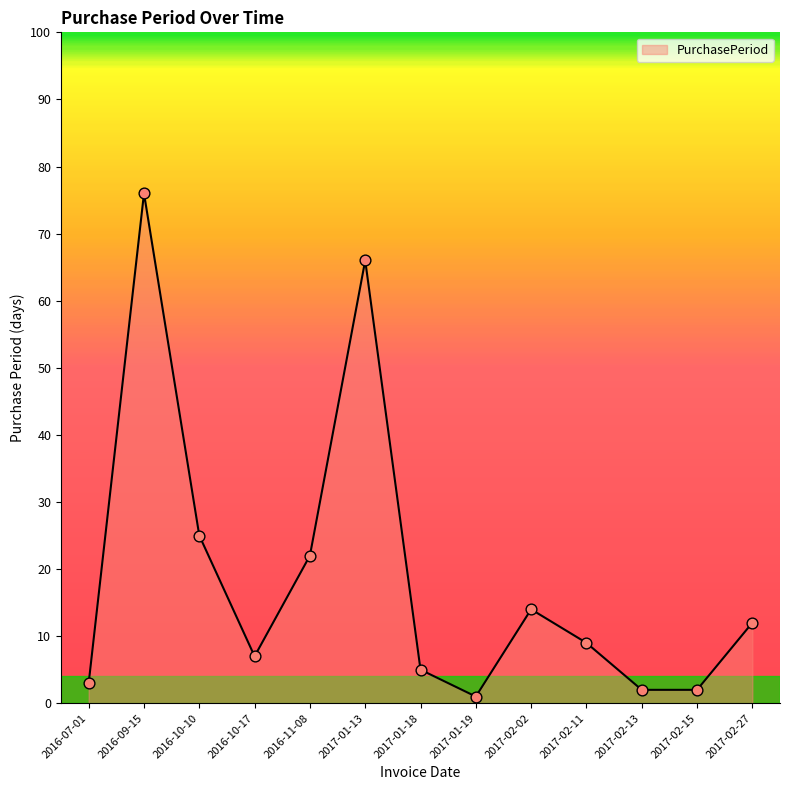

What is the change in value from 2017-02-02 to 2017-02-27?

-2